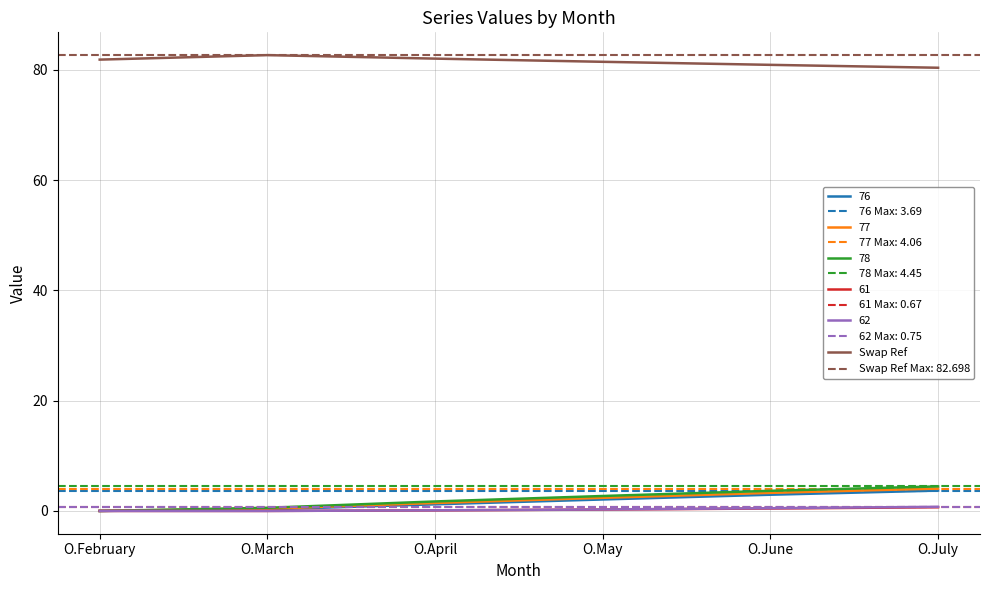

True or false: Swap Ref and 77 intersect in this chart.

False